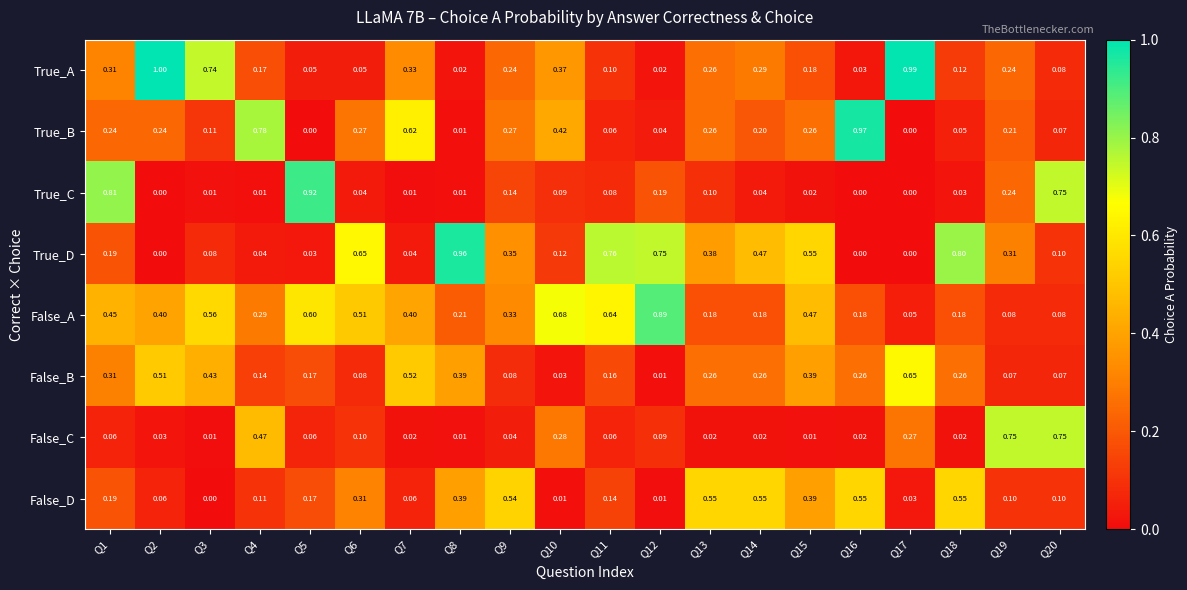

Is the value of False_D at Q12 greater than the value of True_A at Q13?

No